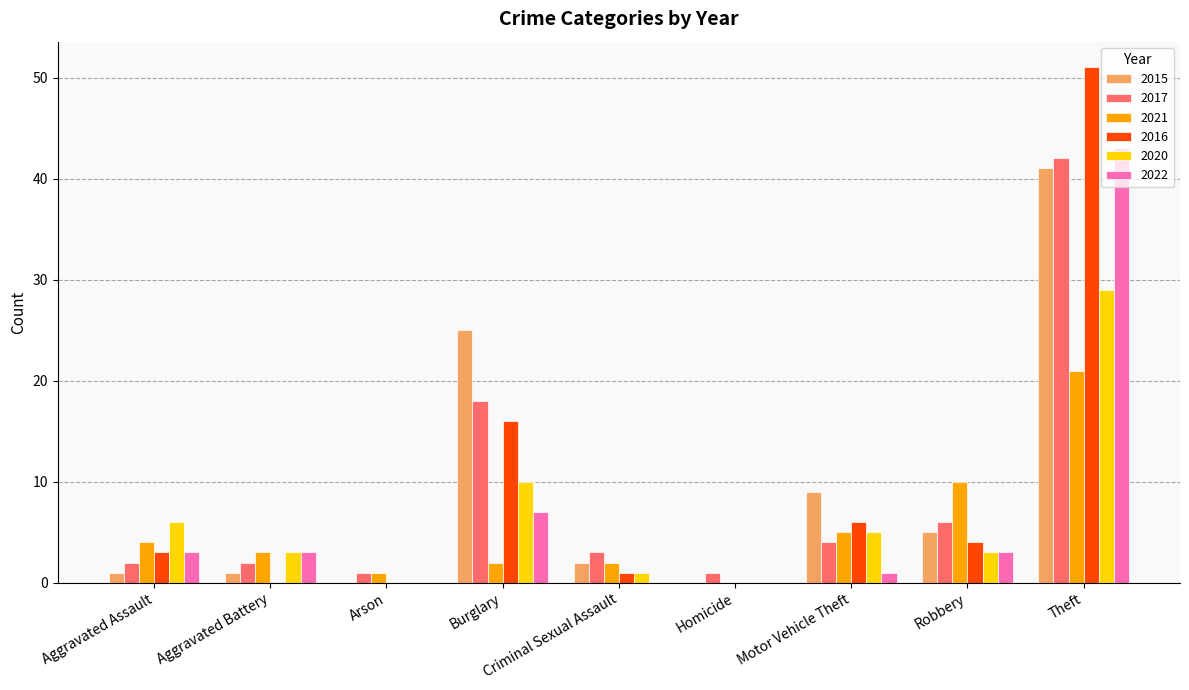

The 2020 series shows 0 at Homicide. True or false?

True